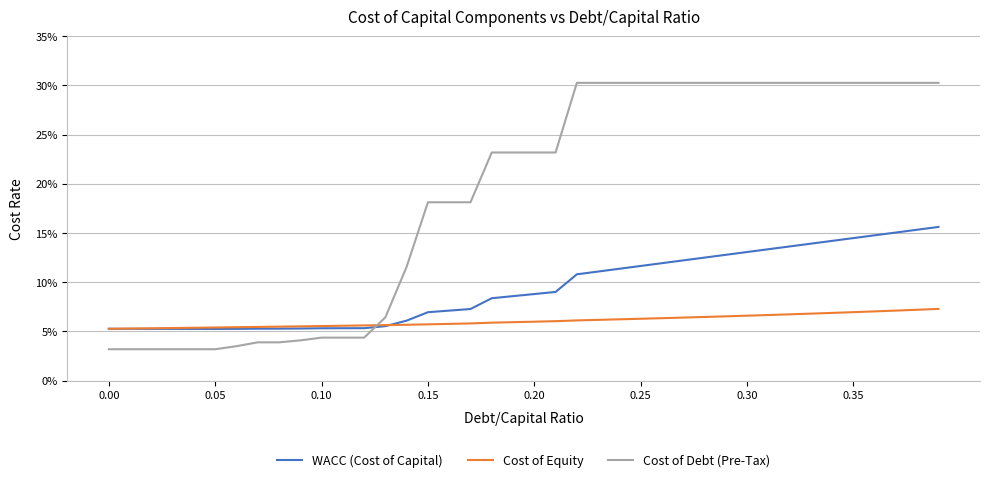

At how many categories does at least one series exceed 0?

40